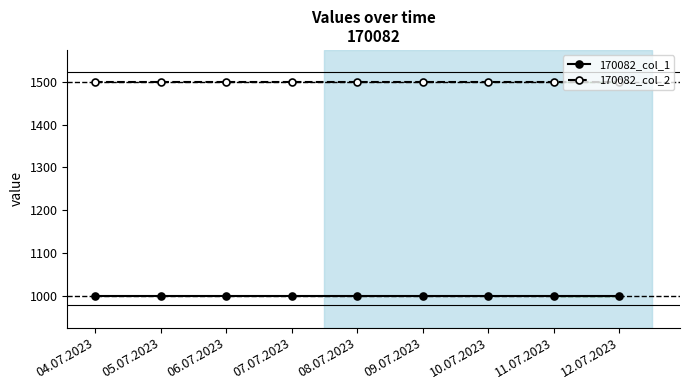

Is the value of 170082_col_1 at 05.07.2023 greater than the value of 170082_col_2 at 11.07.2023?

No